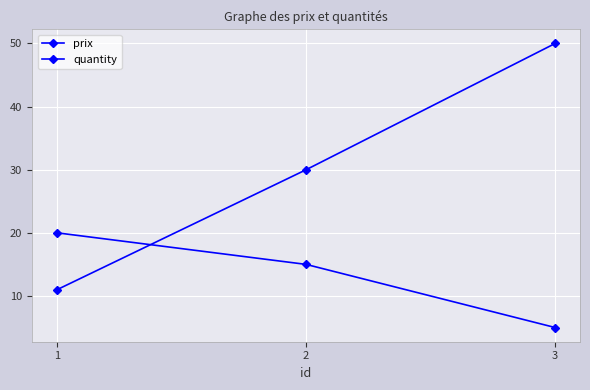

Does the chart have visible grid lines?

Yes